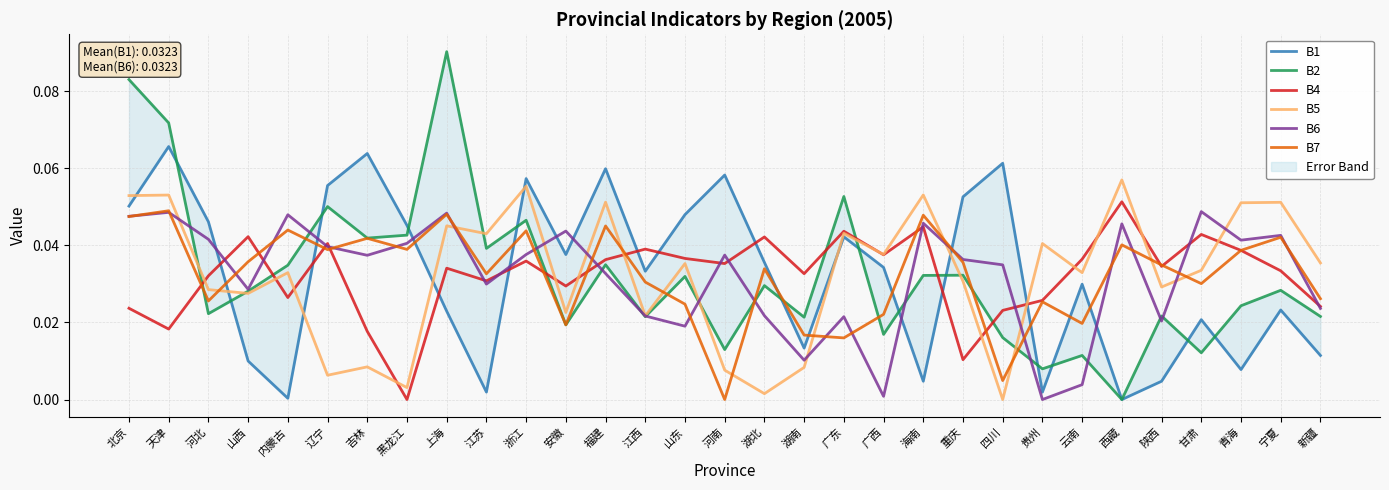

Is the value of B1 at 福建 greater than the value of B2 at 北京?

No